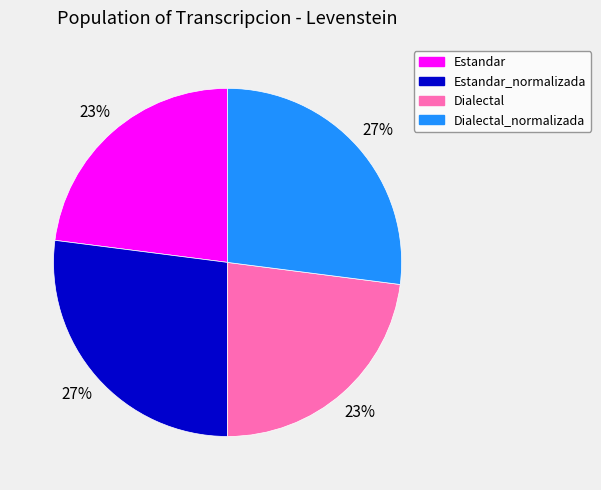

To the nearest percent, what is the average slice percentage?

25%